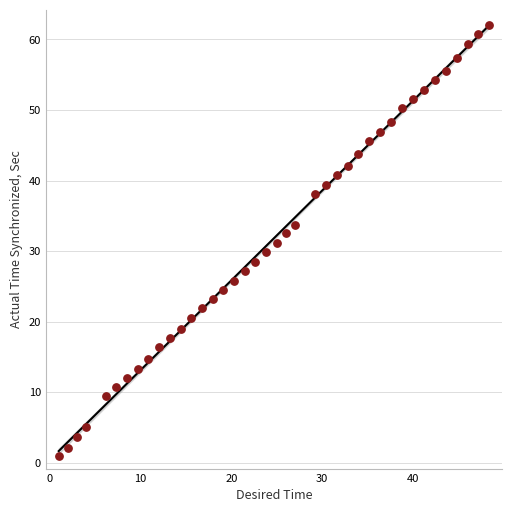

What is the range of Y values (max minus min)?

61.1